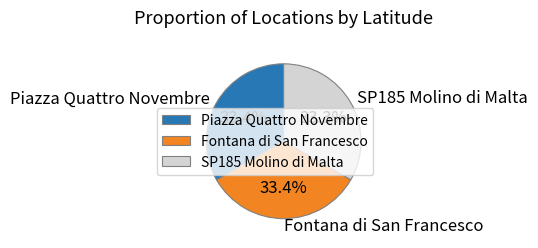

What is the total percentage of Piazza Quattro Novembre and Fontana di San Francesco?

66.7%